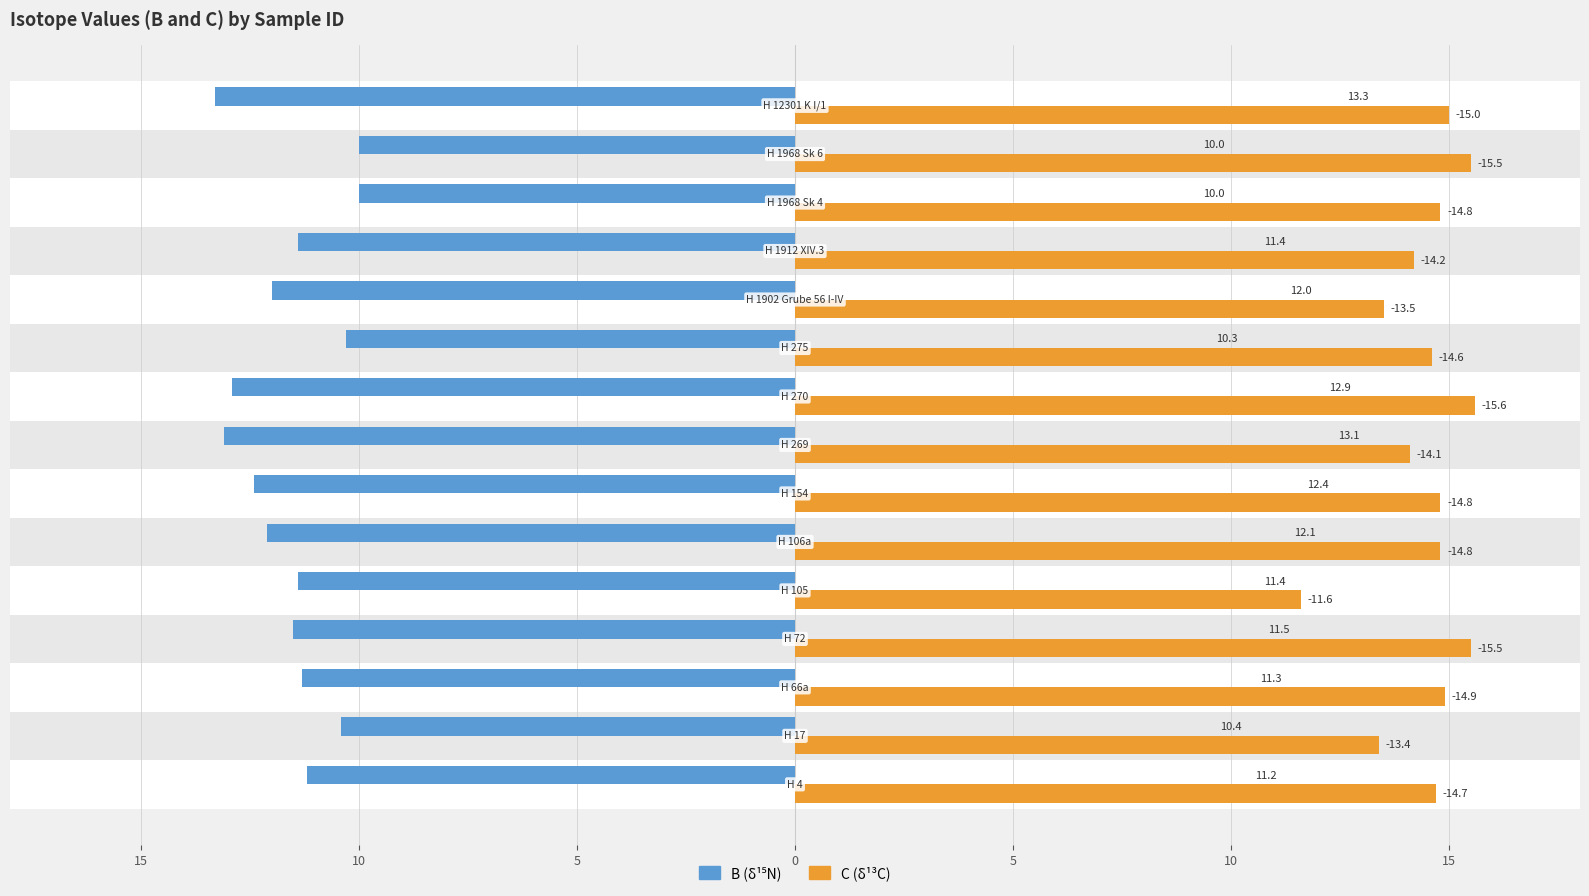

What is the greatest value displayed?

15.6